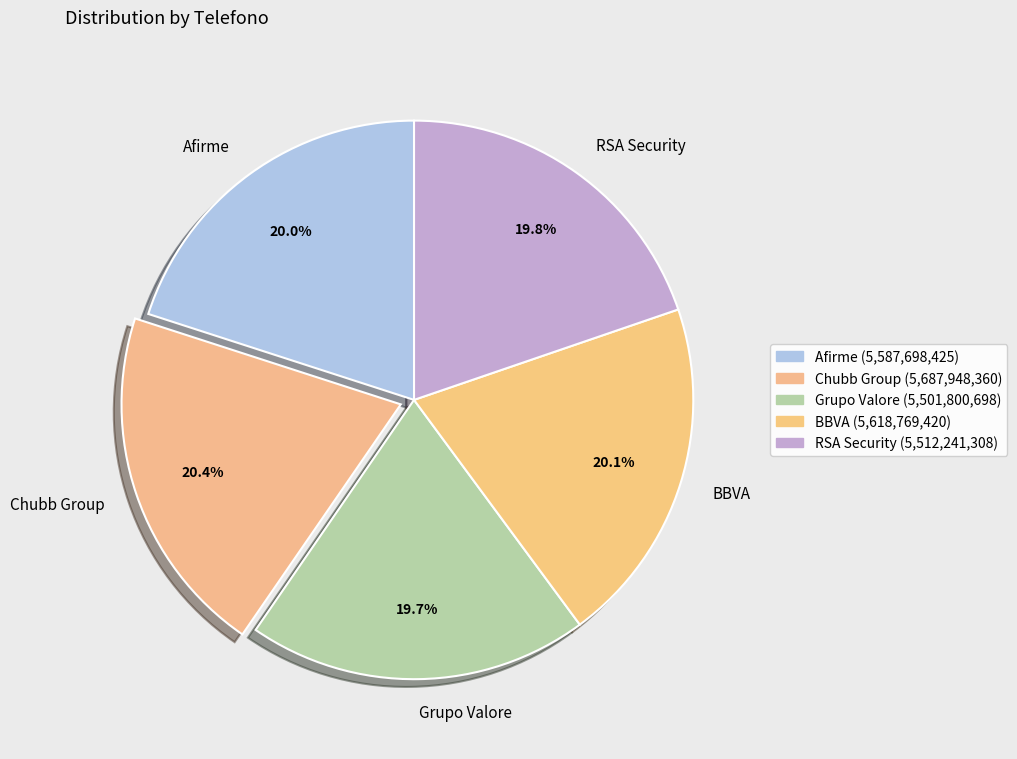

Approximately how many times larger is the value at Chubb Group compared to RSA Security?

1.0